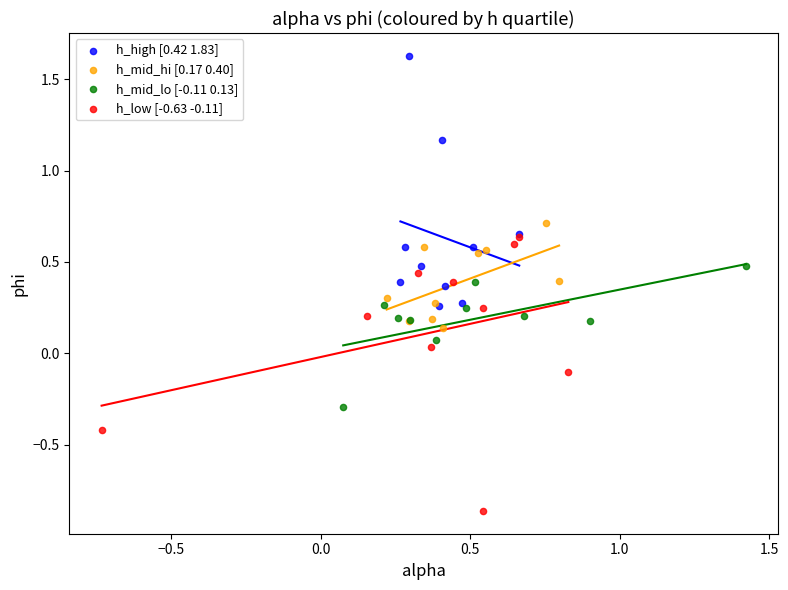

Which series contains the highest Y value?

h_high [0.42 1.83]